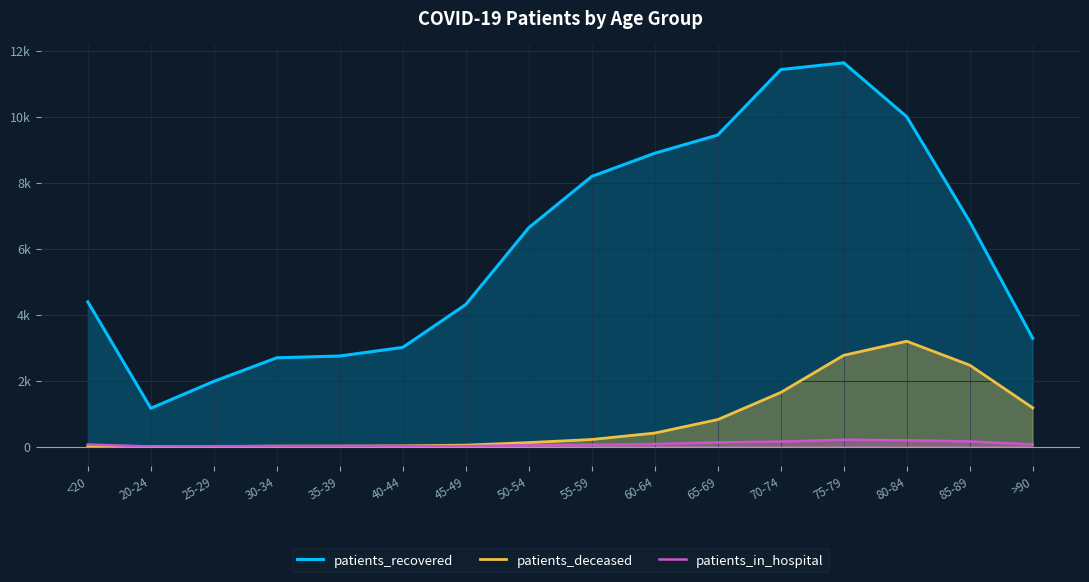

After their last crossing, which series has the higher values: patients_deceased or patients_in_hospital?

patients_deceased